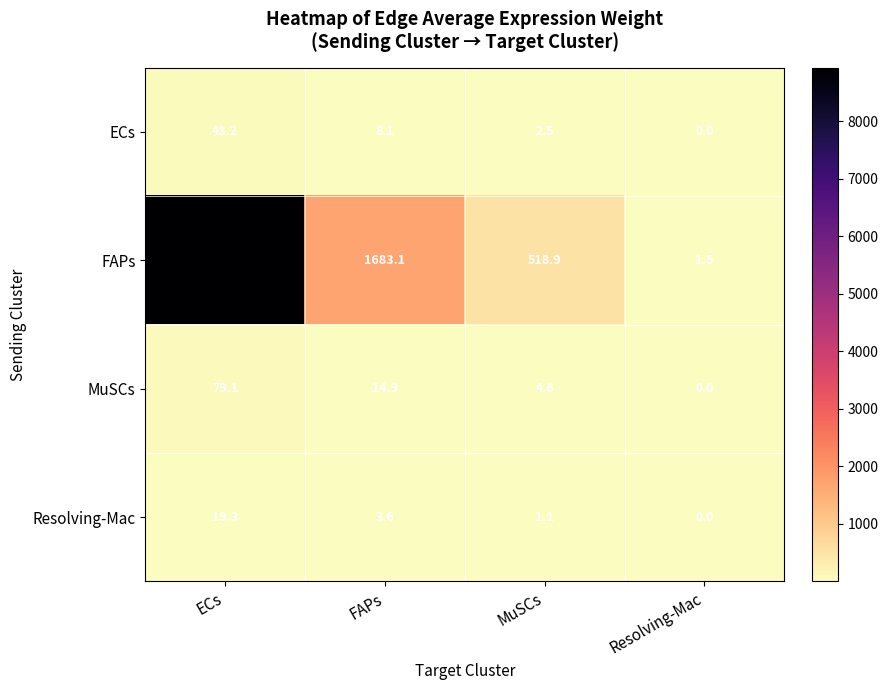

What is the total value across all series at FAPs?

1709.7